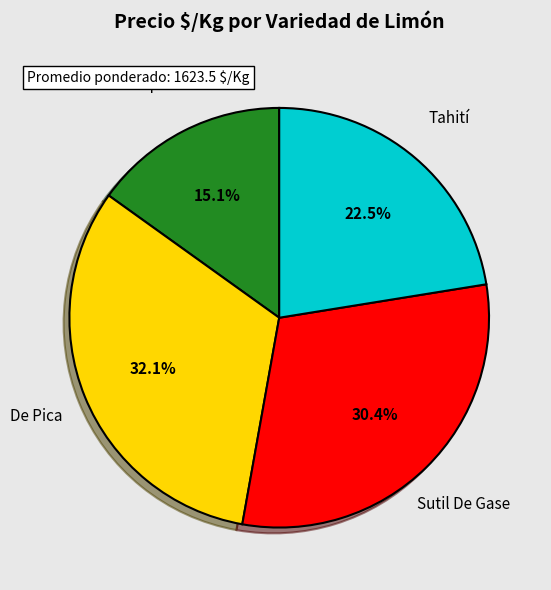

Approximately how many times larger is the value at Sin especificar compared to Sutil De Gase?

0.5